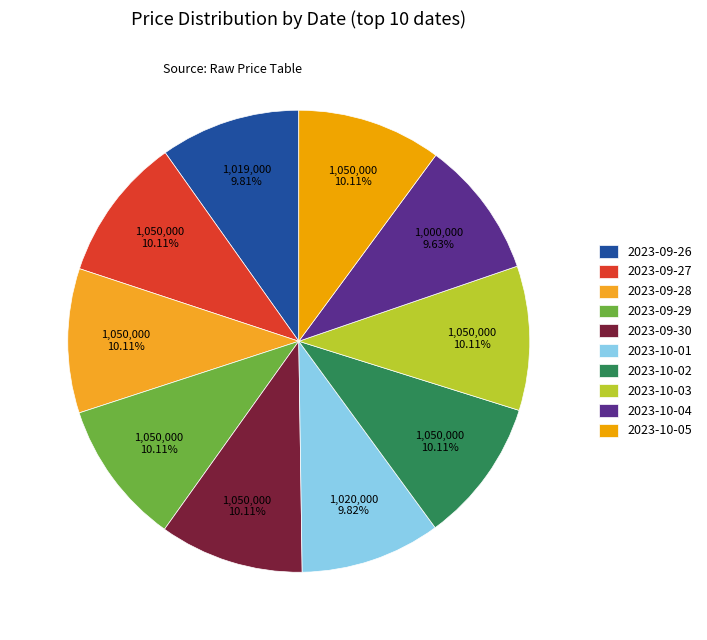

Is 2023-09-28 the majority of the pie?

No